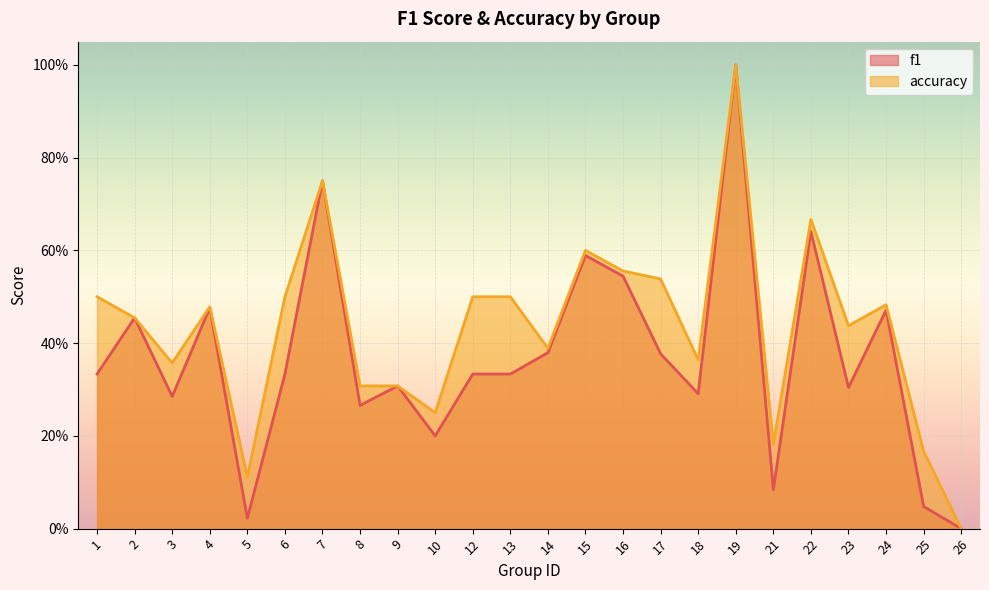

Which has a higher value, 15 or 23?

15